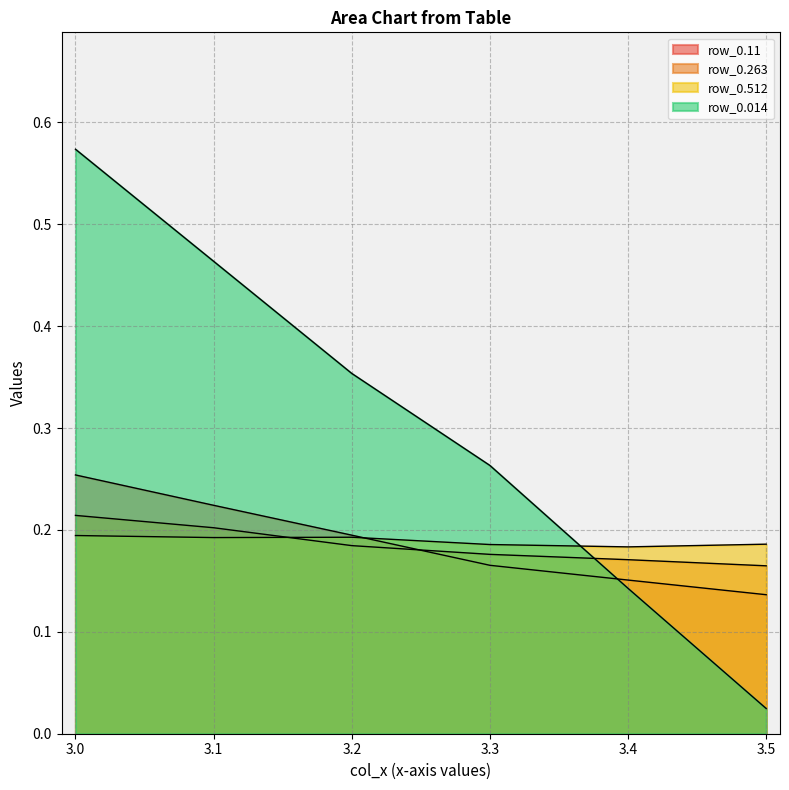

What is the value of the row_0.263 point at the 4th from the left?

0.2